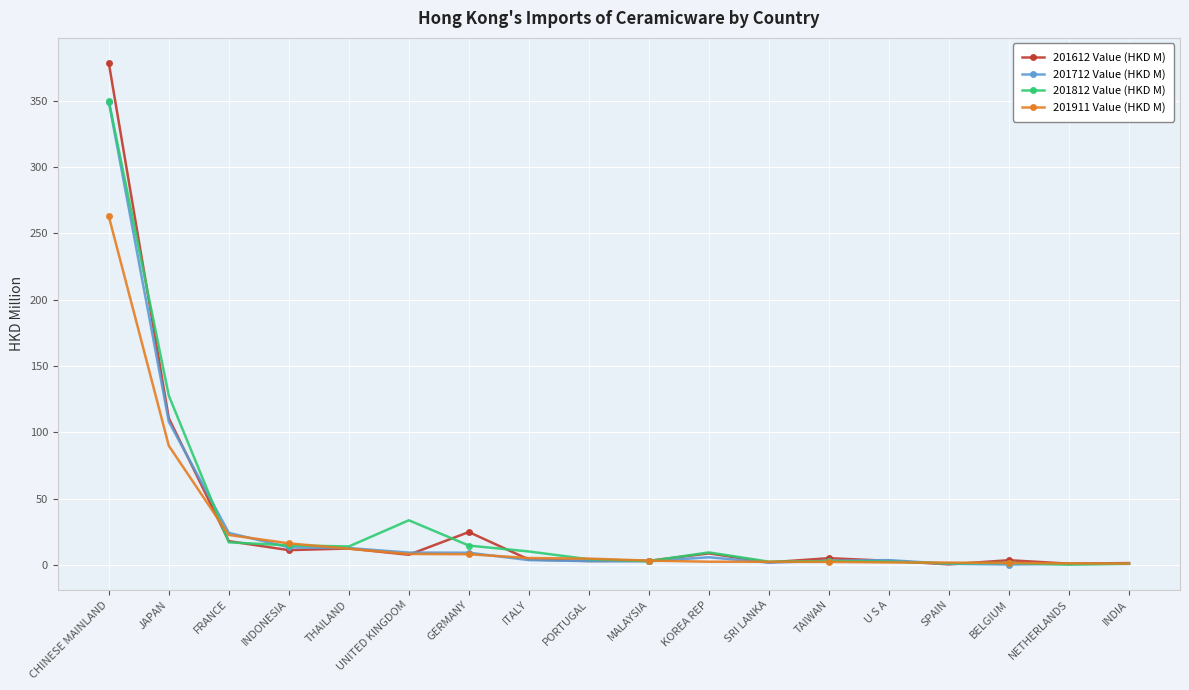

How many values in the 201712 Value (HKD M) series exceed 3?

11